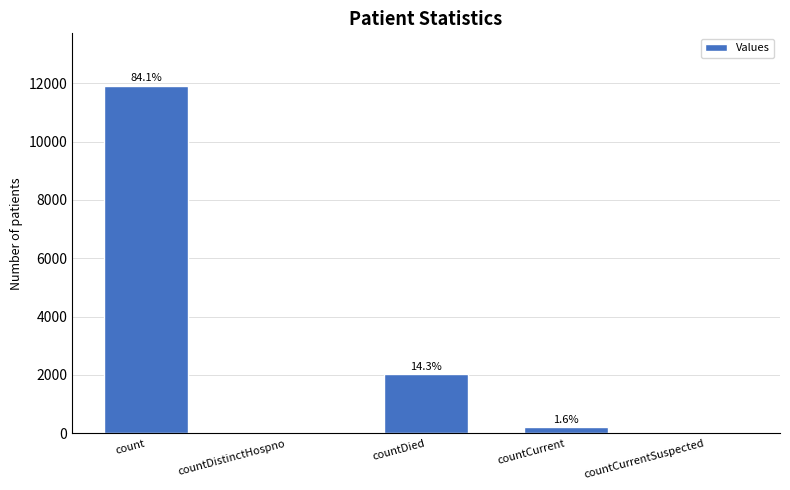

What is the difference between the second highest and second lowest values?

2031